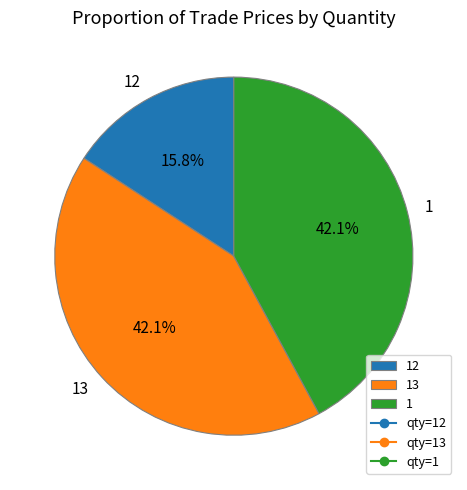

To the nearest percent, what portion does 12 represent?

16%